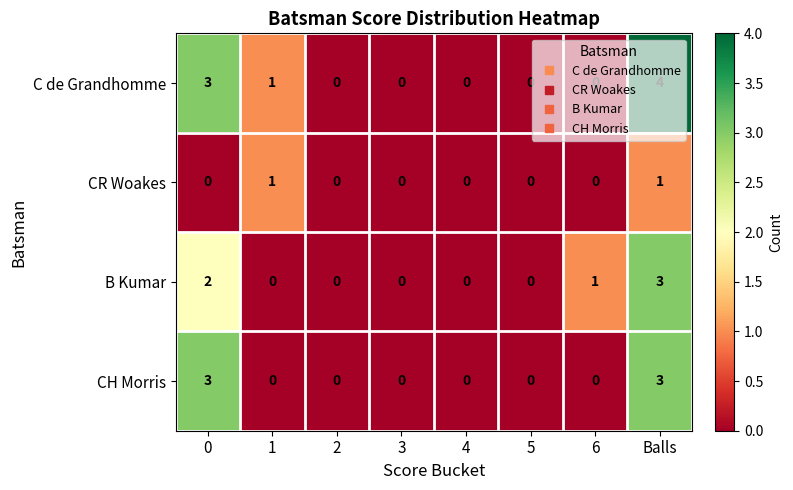

At which category does the chart reach its peak across all series?

Balls